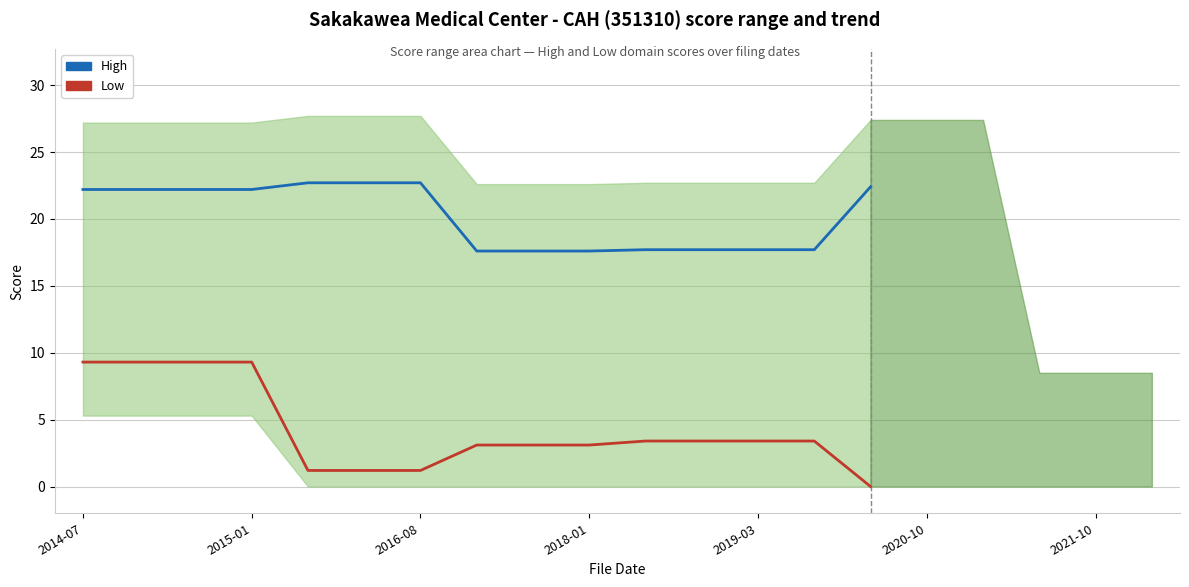

True or false: Low and High intersect in this chart.

False